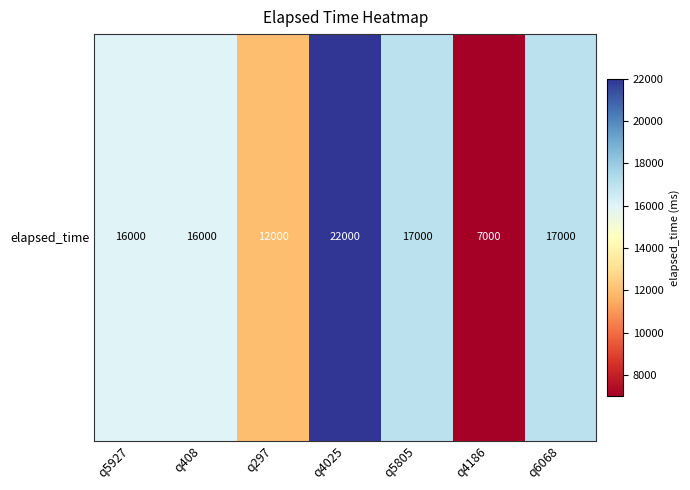

Rank the categories by value from highest to lowest.

q4025, q5805, q6068, q5927, q408, q297, q4186